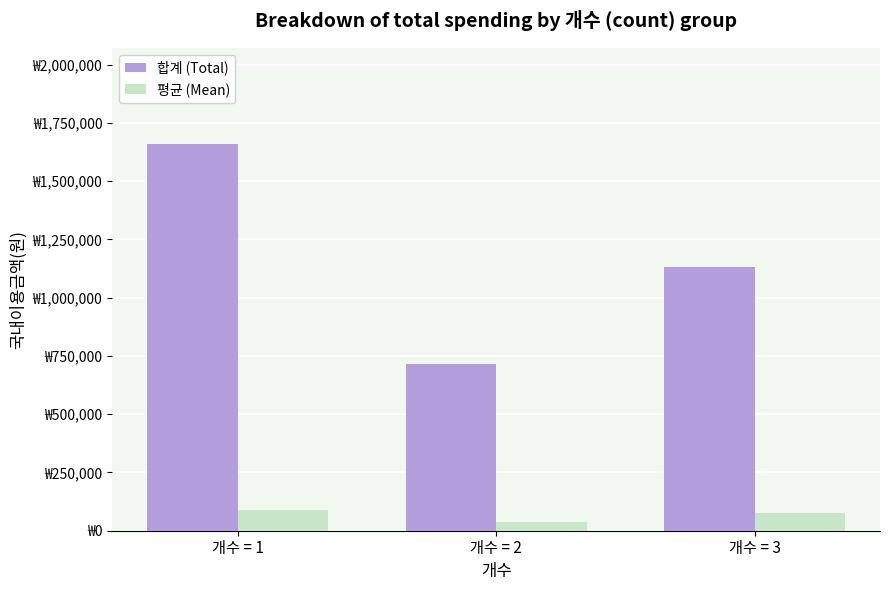

The value of 합계 (Total) at 개수 = 3 is 1795704. True or false?

False